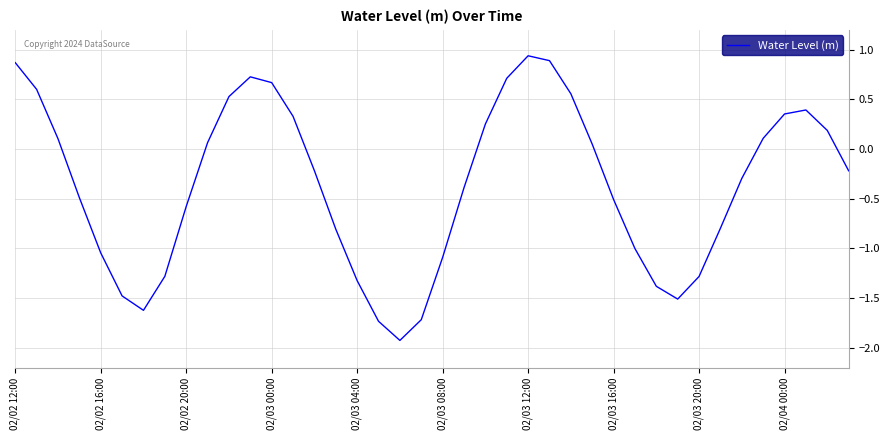

What is the difference between the maximum and minimum values?

2.9